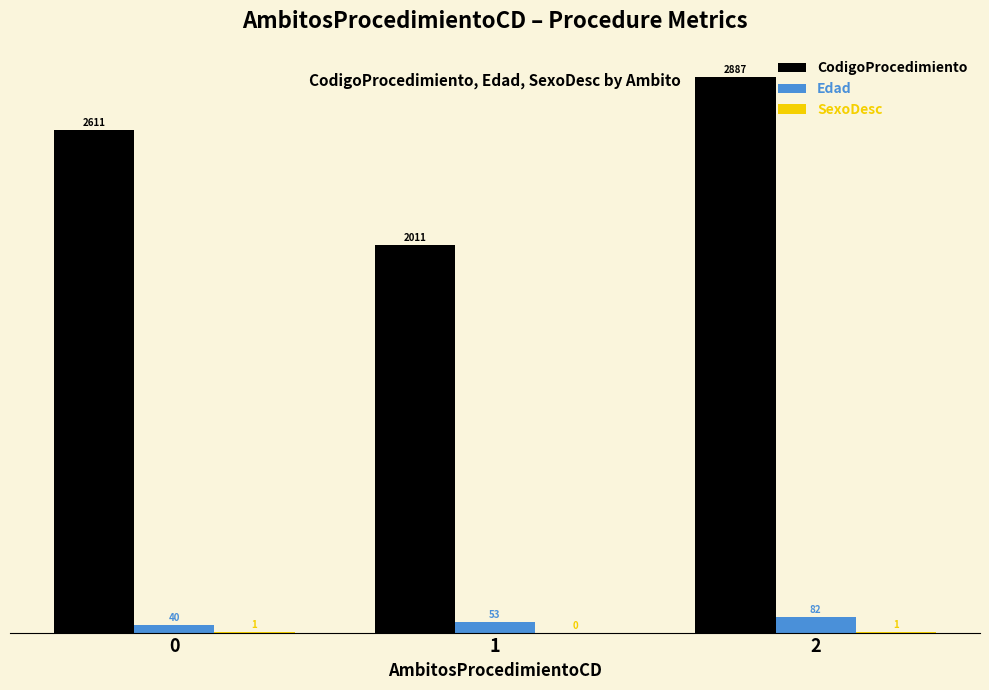

What is the maximum value for Edad?

82.0